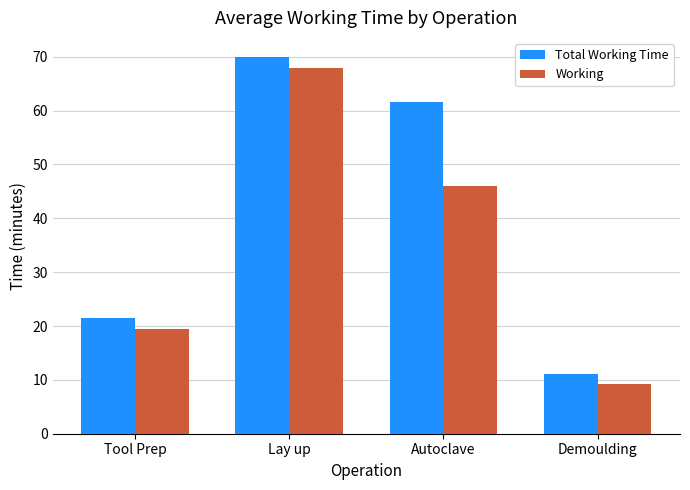

How many series are shown in this chart?

2